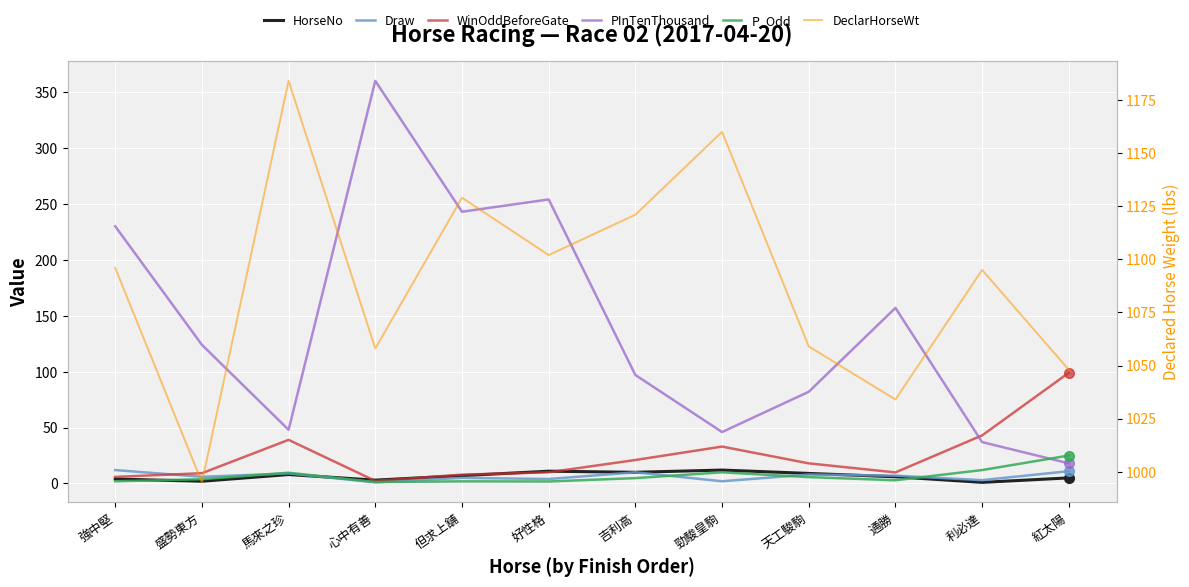

Is this an area chart (filled region under the line)?

No